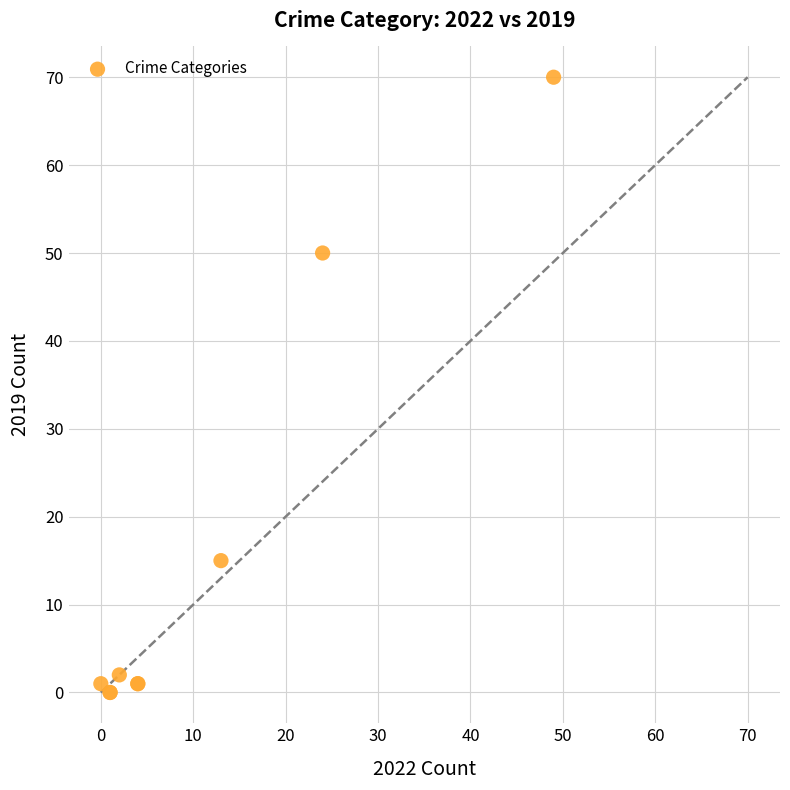

What Y value in the scatter plot is closest to 35?

50